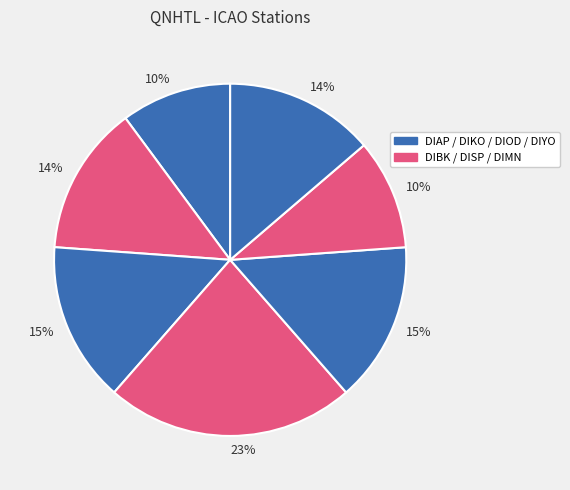

How many slices are in this pie chart?

7